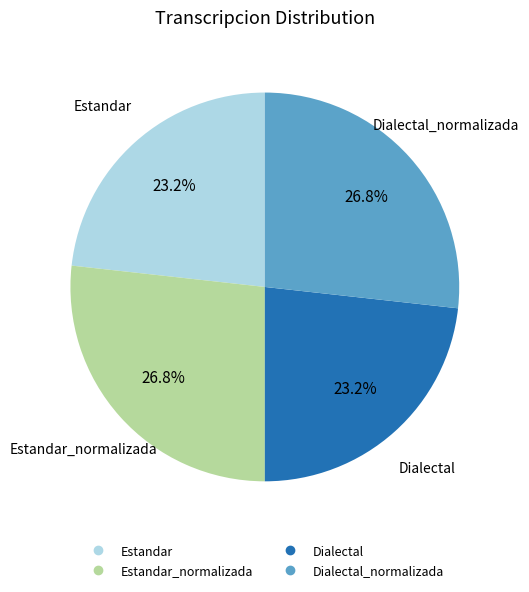

Is there any slice that represents more than half of the pie?

No